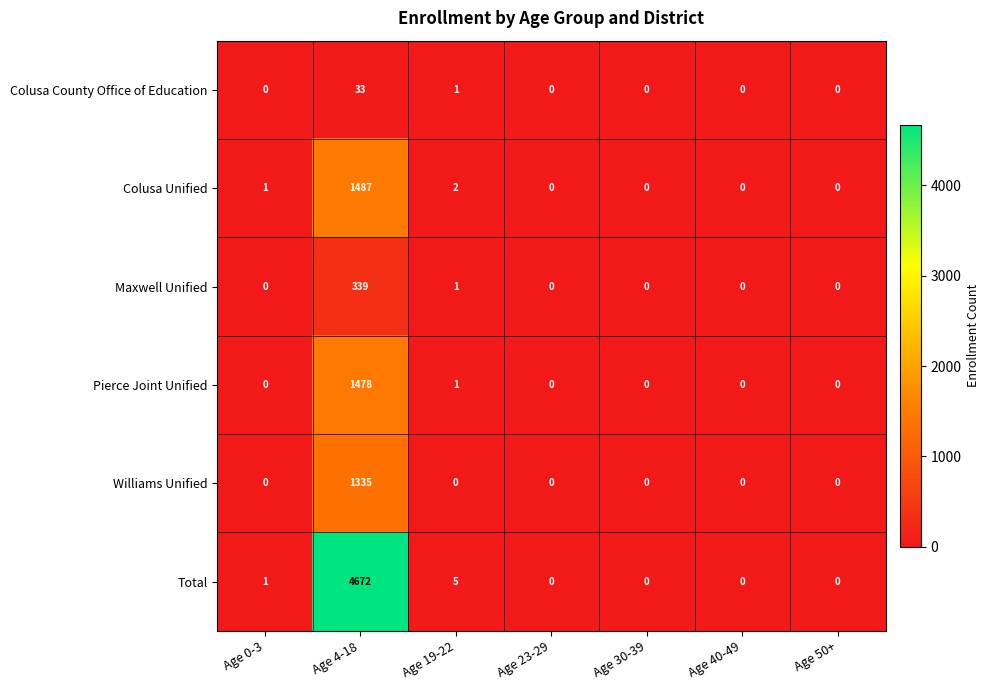

Count the number of data series in this chart.

6